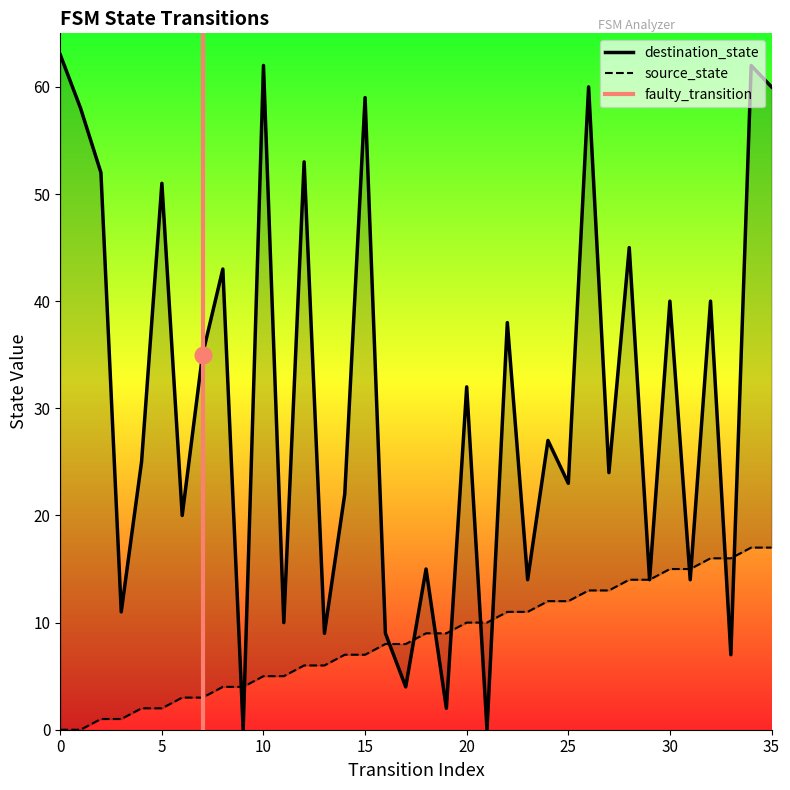

At how many categories does at least one series exceed 17?

23